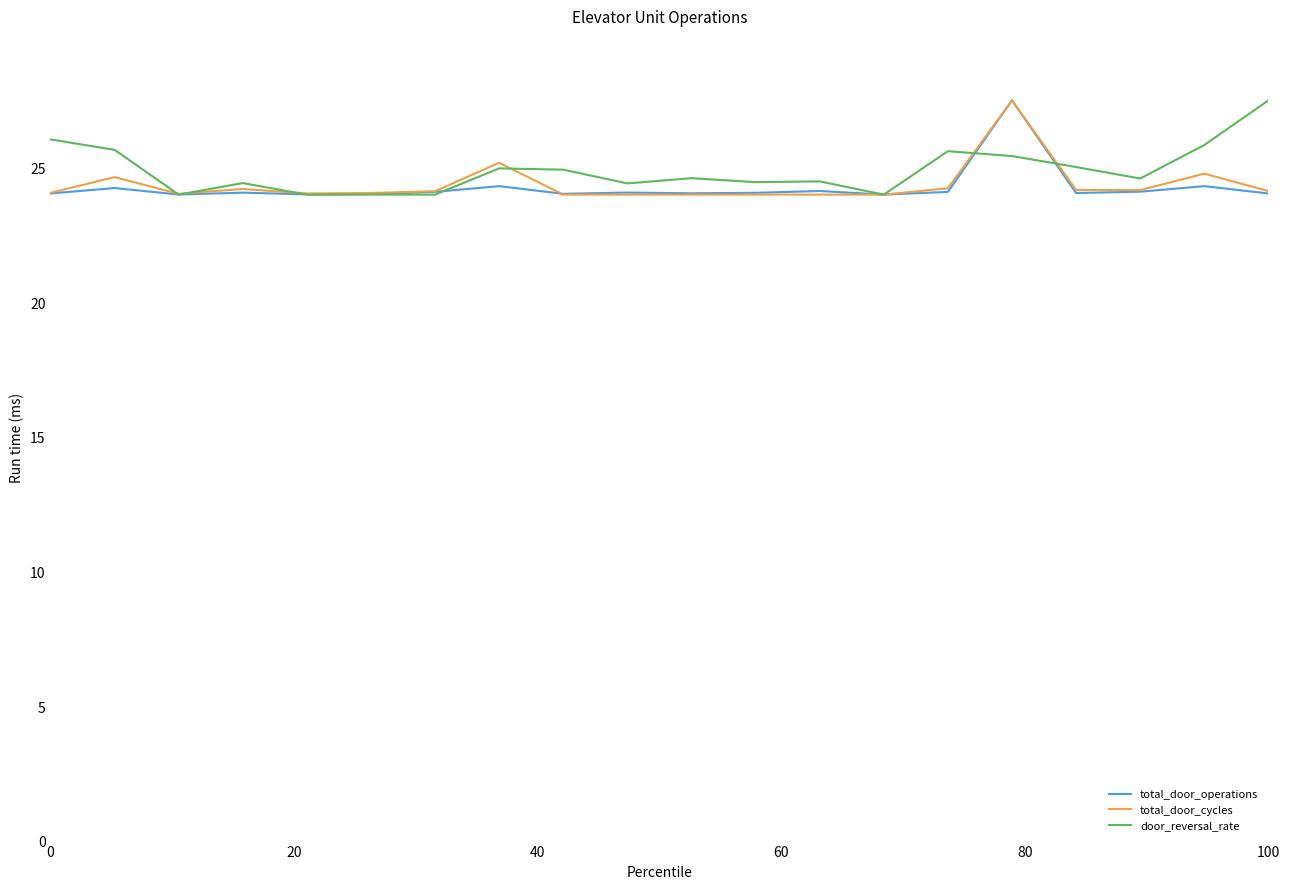

What is the highest value of the door_reversal_rate series?

27.5